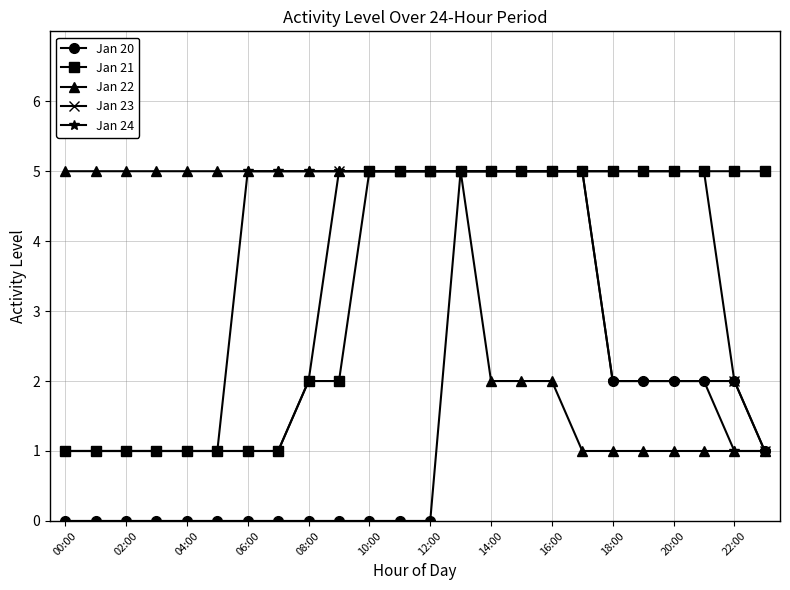

What is the average value of the Jan 22 series?

3